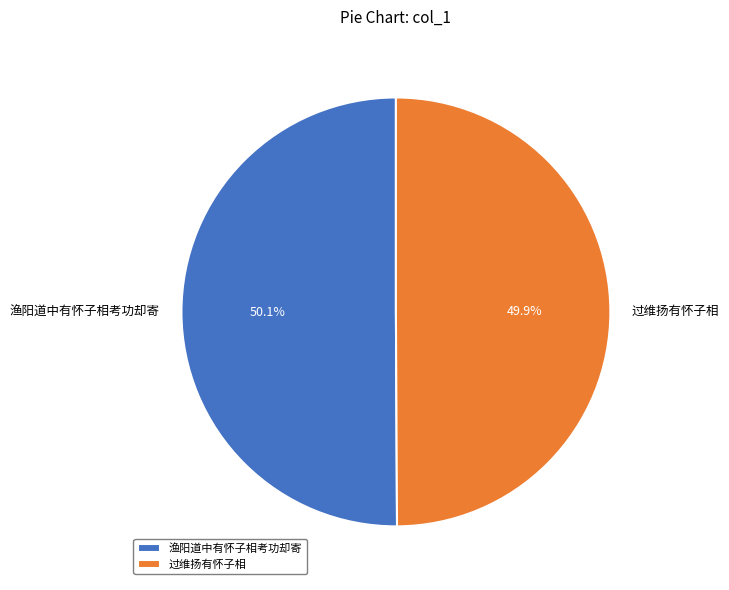

Is there any slice that represents more than half of the pie?

Yes